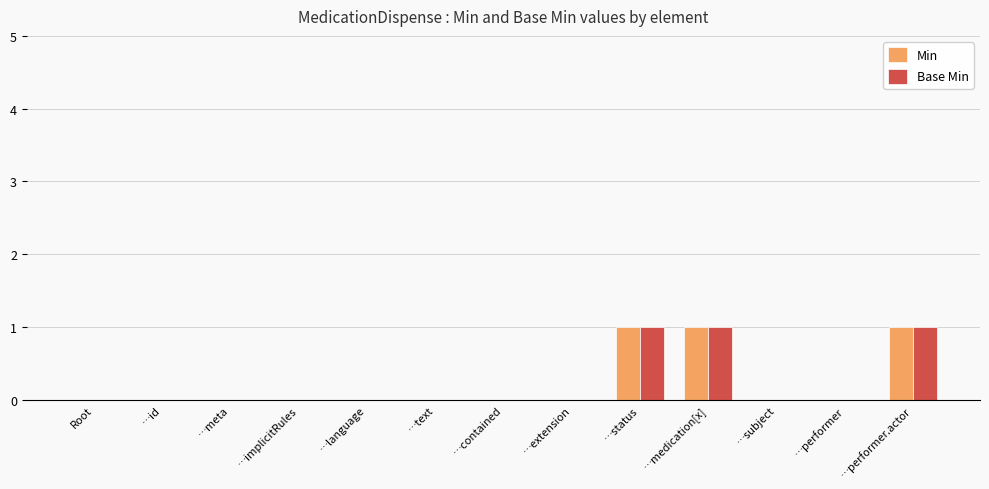

Reading left to right, transcribe all the data shown in this chart.

Min: 0	0	0	0	0	0	0	0	1	1	0	0	1
Base Min: 0	0	0	0	0	0	0	0	1	1	0	0	1